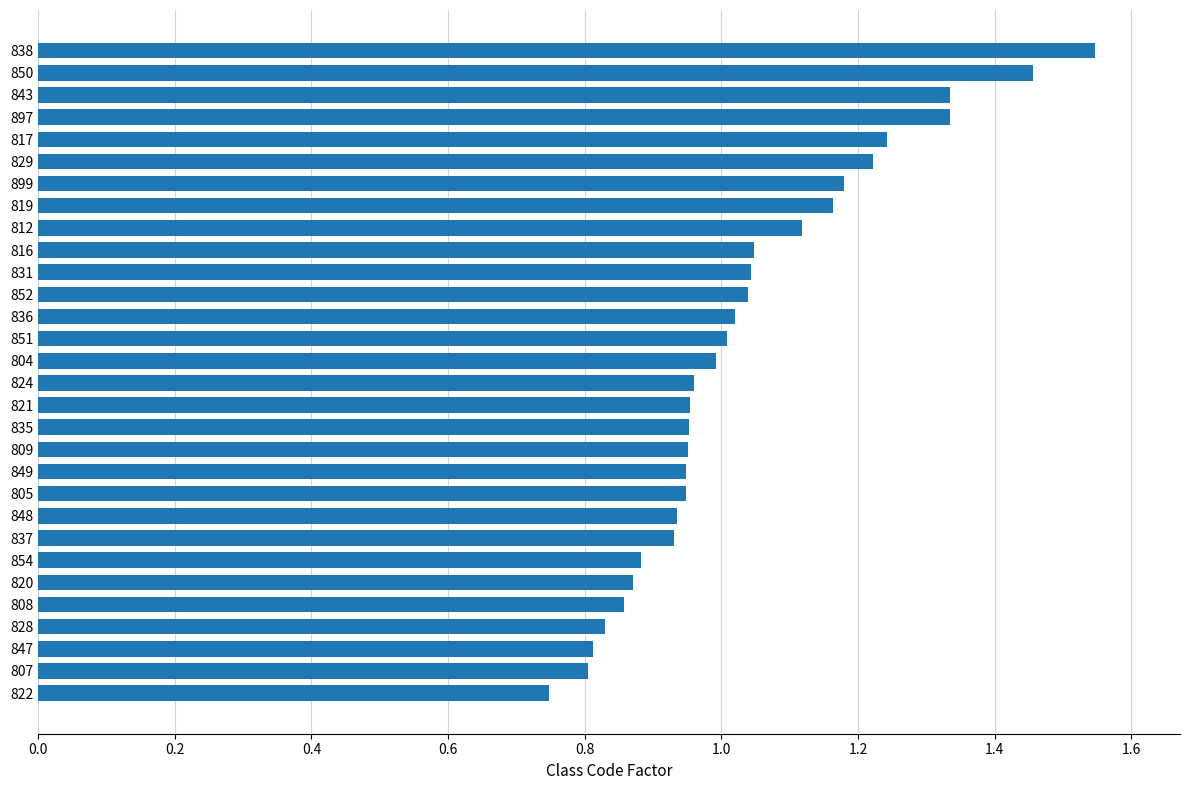

What is the sum of the values at 828 and 899?

2.0